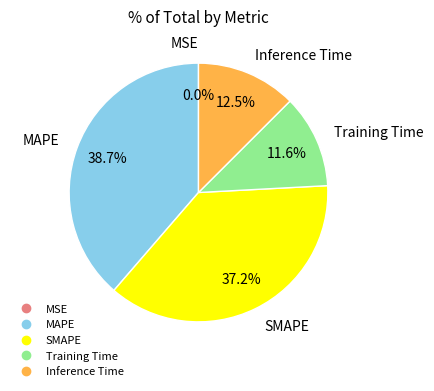

What is the largest slice in the pie chart?

MAPE